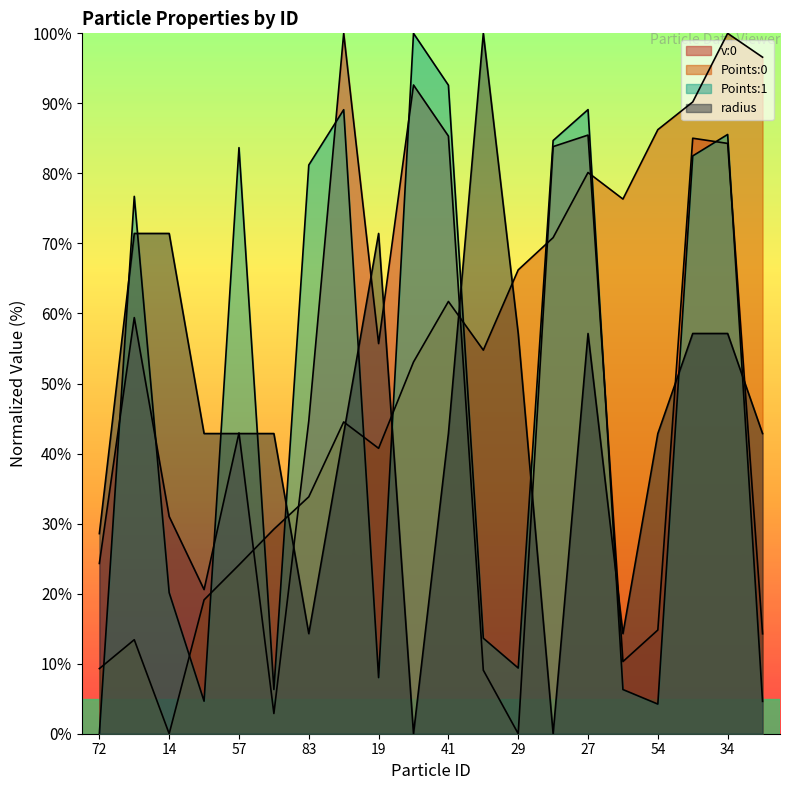

What is the average value of the Points:1 series?

47.1